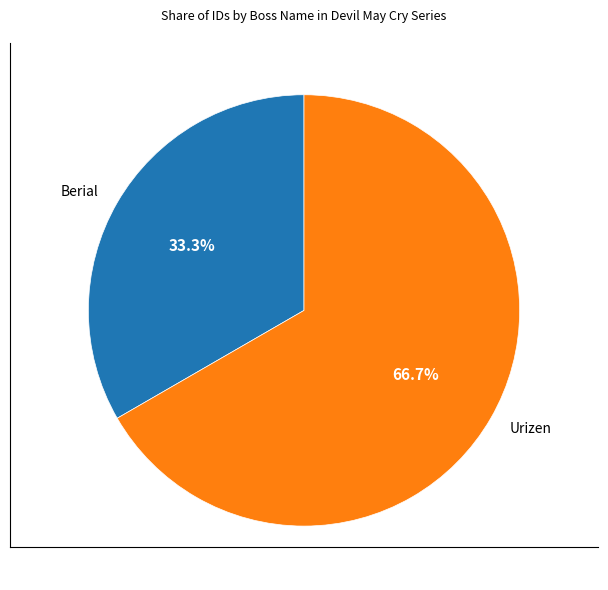

Is the sum of Berial and Urizen greater than half?

Yes